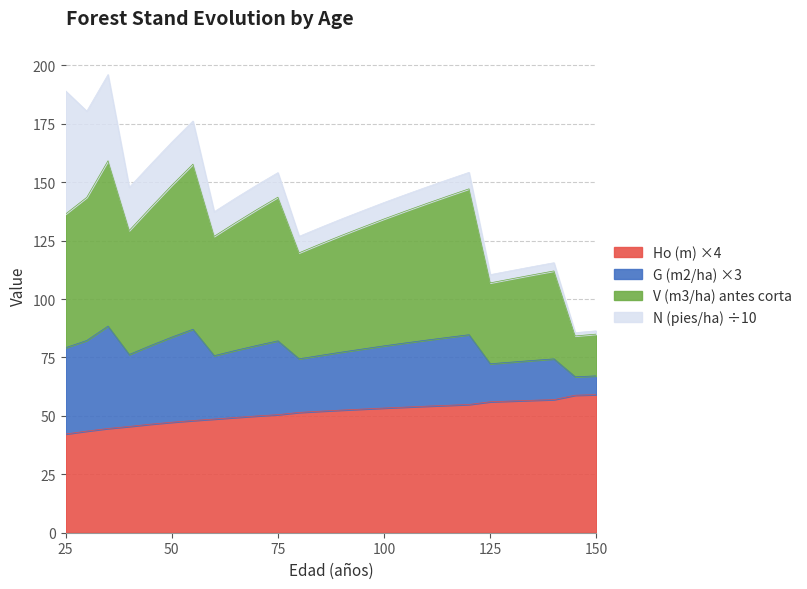

Is the value of Ho (m) at 145 greater than the value of V (m3/ha) antes corta at 45?

No